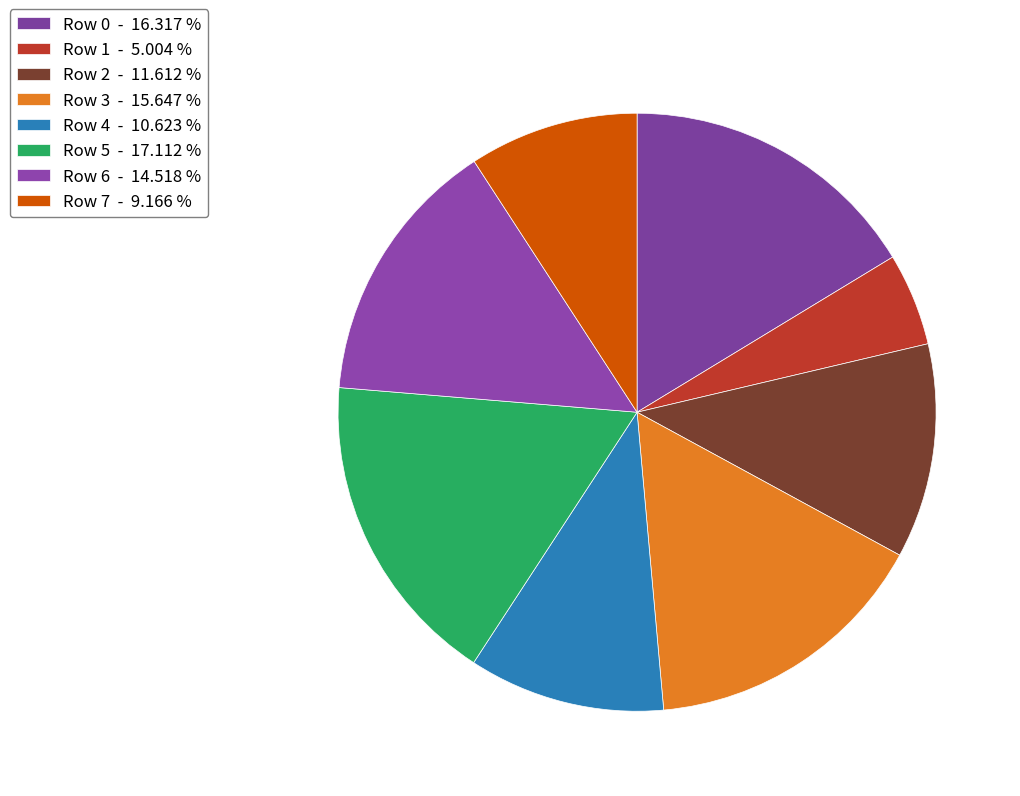

Rank the categories by value from highest to lowest.

Row 5, Row 0, Row 3, Row 6, Row 2, Row 4, Row 7, Row 1